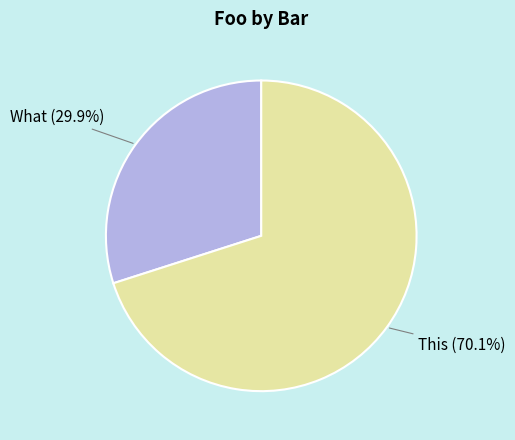

What is the smallest slice in the pie chart?

What